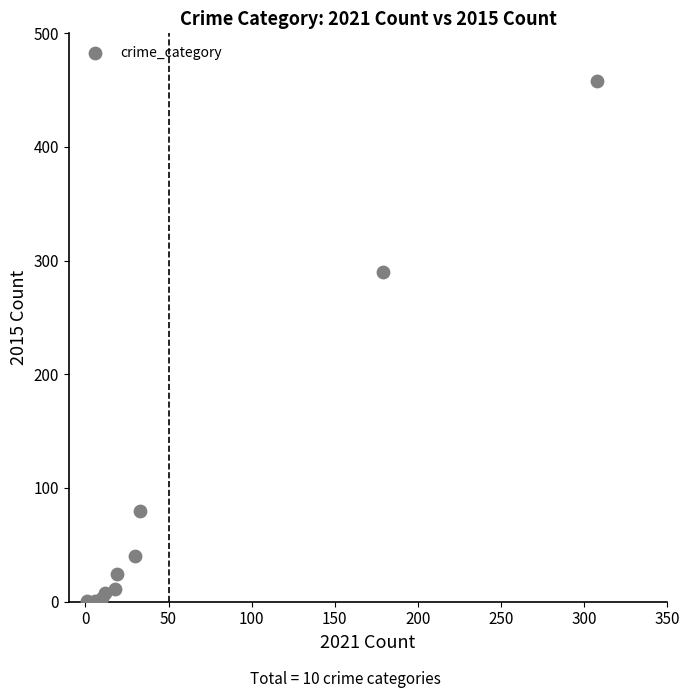

What Y value in the scatter plot is closest to 229?

290